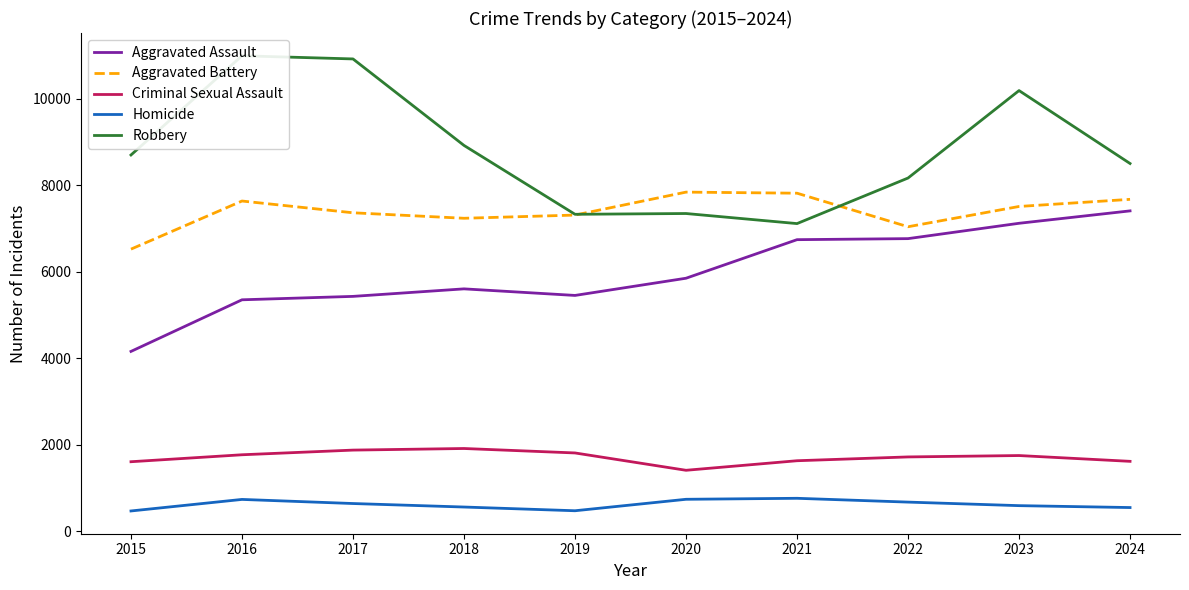

How many interior local peaks does the Robbery series have?

3